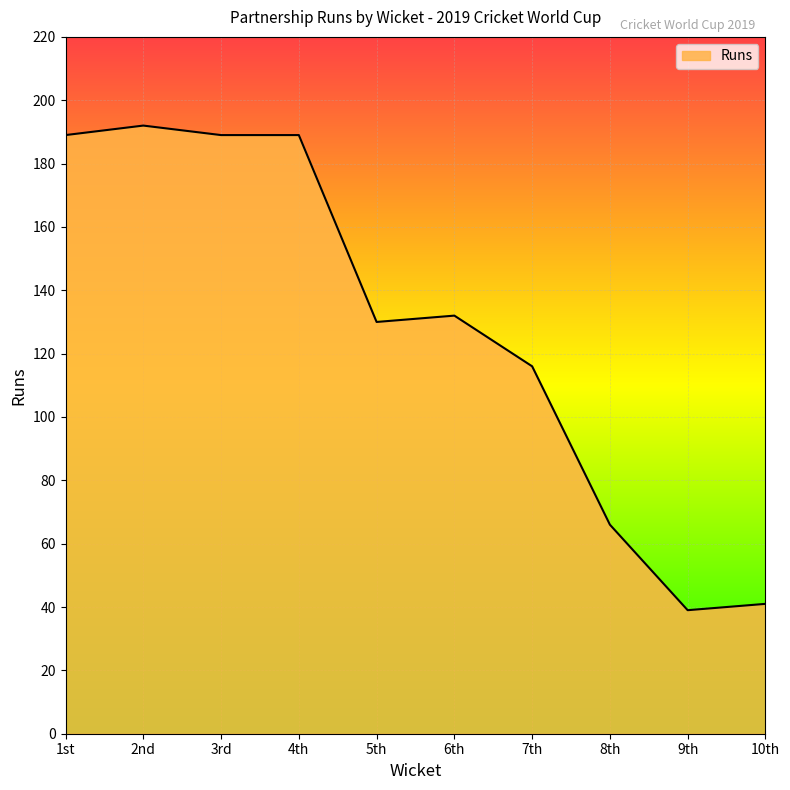

The value at 7th is 204. True or false?

False